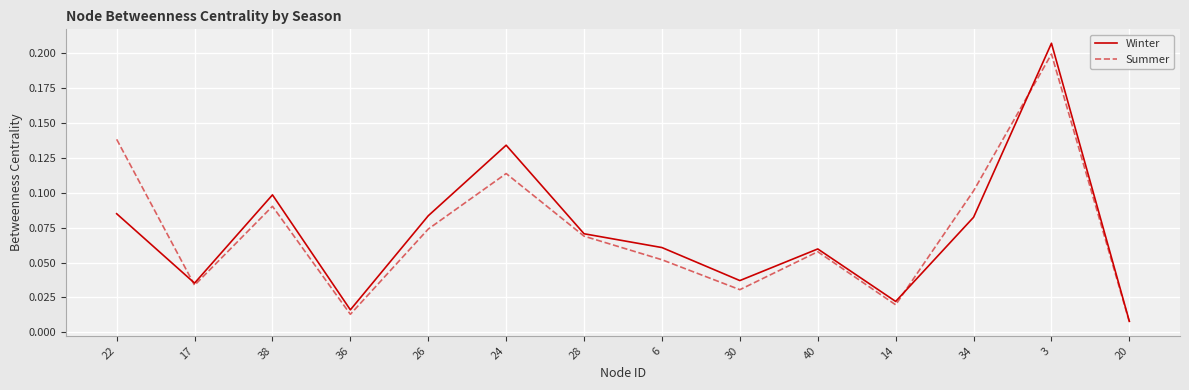

Rank the series at 36 from highest to lowest value.

Winter, Summer